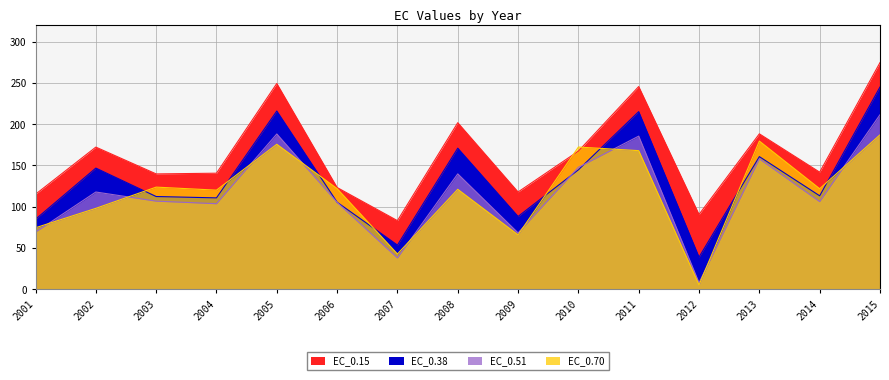

Rank the categories by EC_0.70 value from lowest to highest.

2012, 2007, 2009, 2001, 2002, 2004, 2008, 2014, 2006, 2003, 2011, 2010, 2005, 2013, 2015